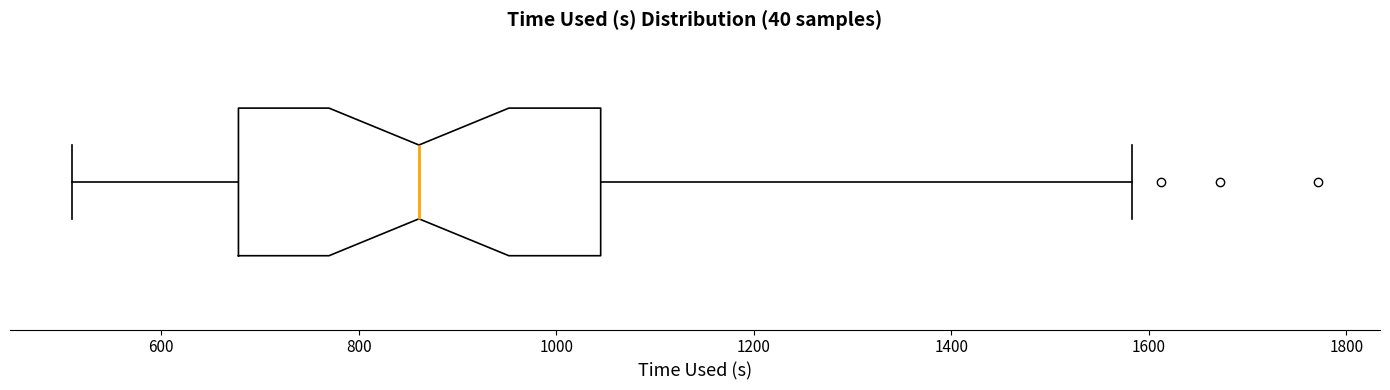

Where does the median line of the box sit on the x-axis? The values are not printed on the chart, so give them approximately, as read against the axis.

860